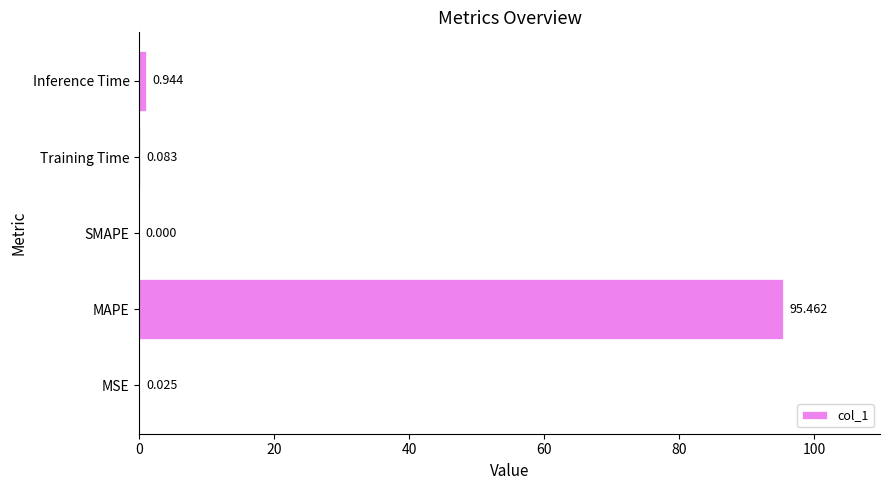

Which has a higher value, MSE or MAPE?

MAPE